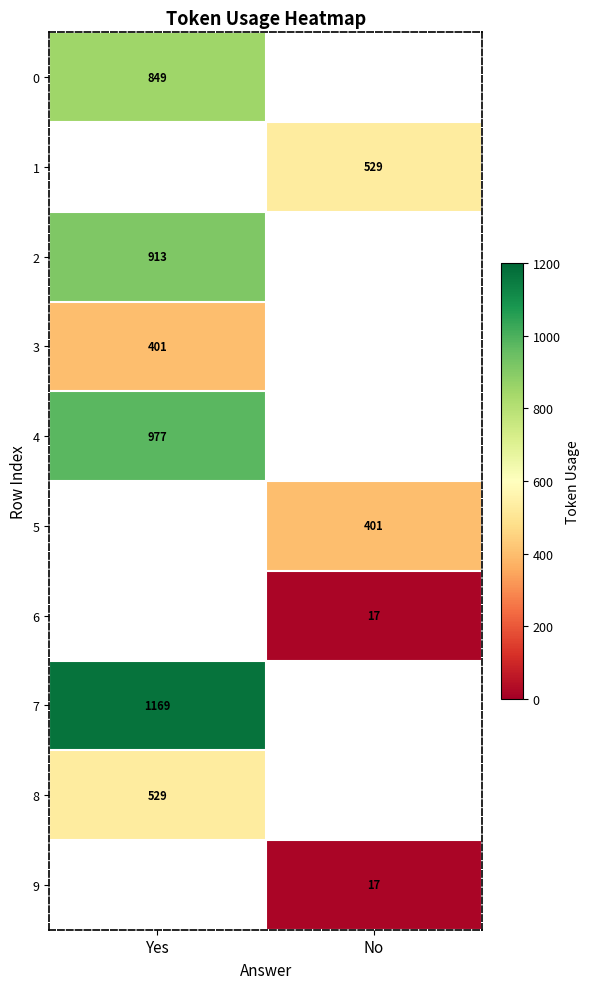

The 8 series shows 529 at Yes. True or false?

True